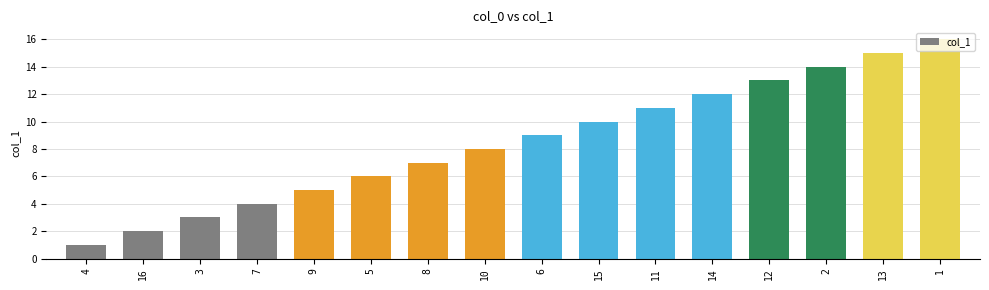

What is the sum of the values at 6 and 4?

10